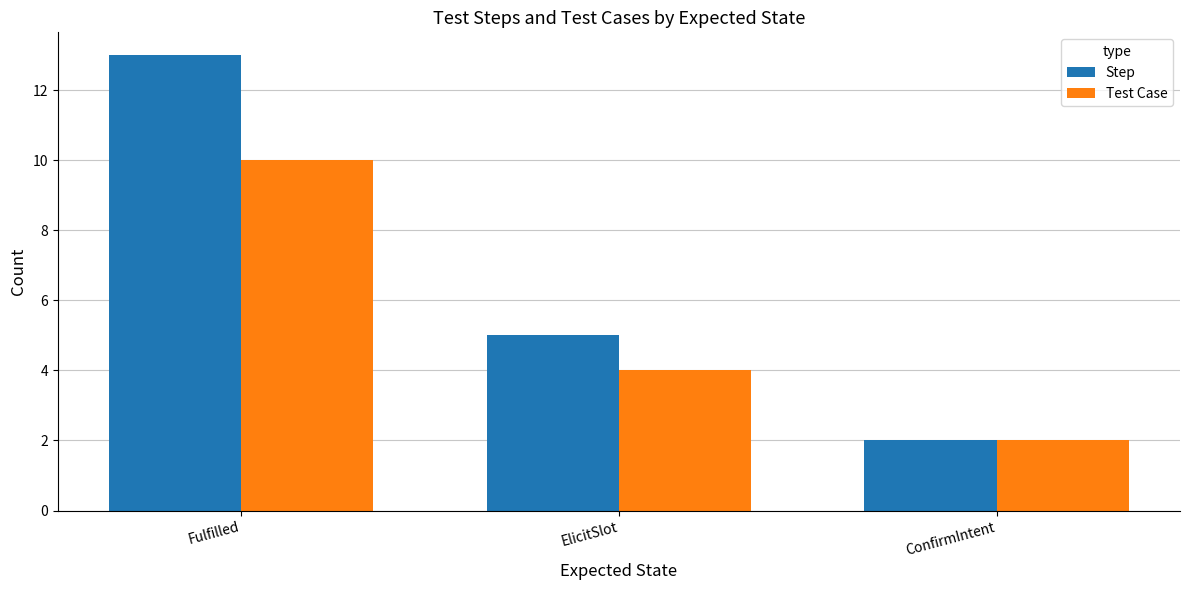

Rank the categories by Test Case value from highest to lowest.

Fulfilled, ElicitSlot, ConfirmIntent